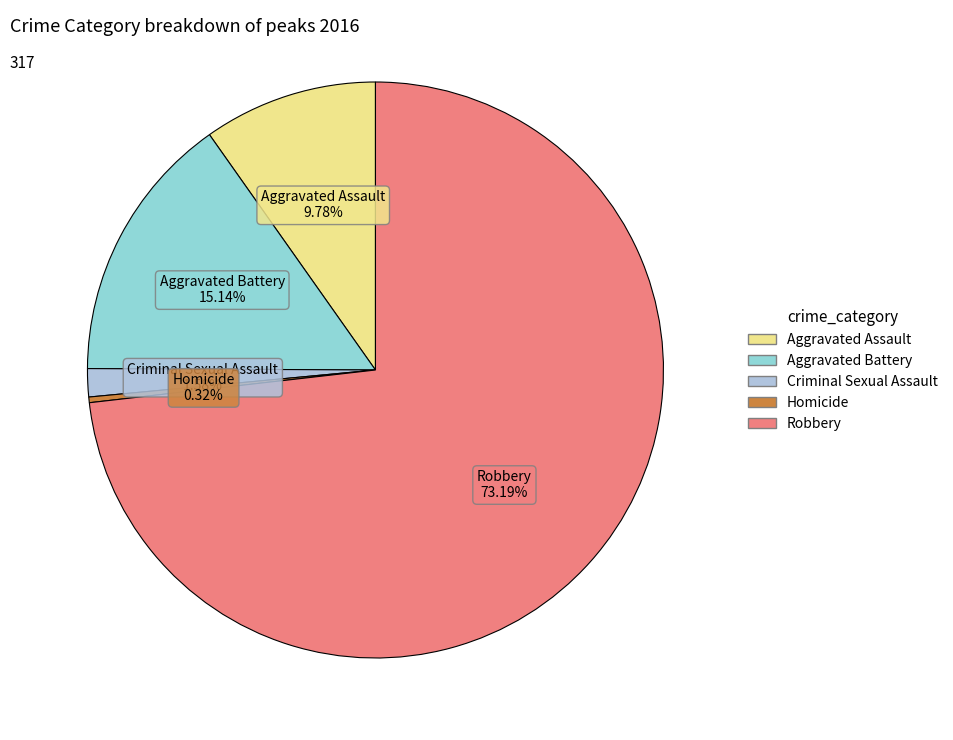

Is Aggravated Battery the majority of the pie?

No